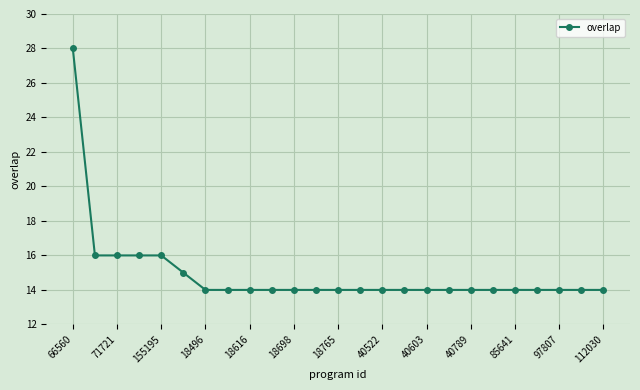

What is the difference between the maximum and minimum values?

14